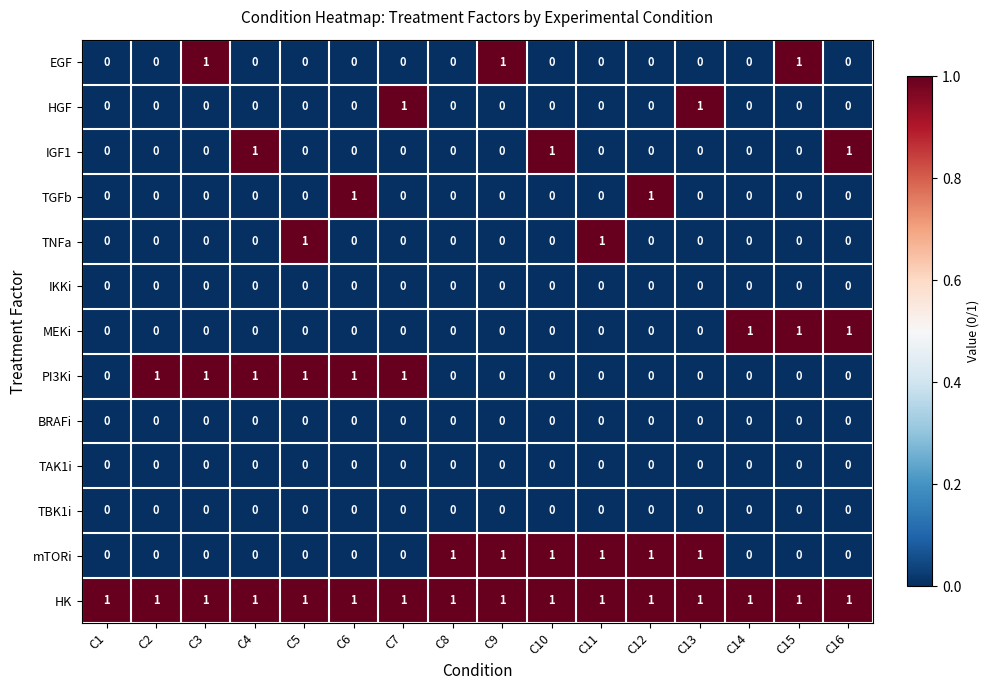

The TGFb series shows 0 at C11. True or false?

True